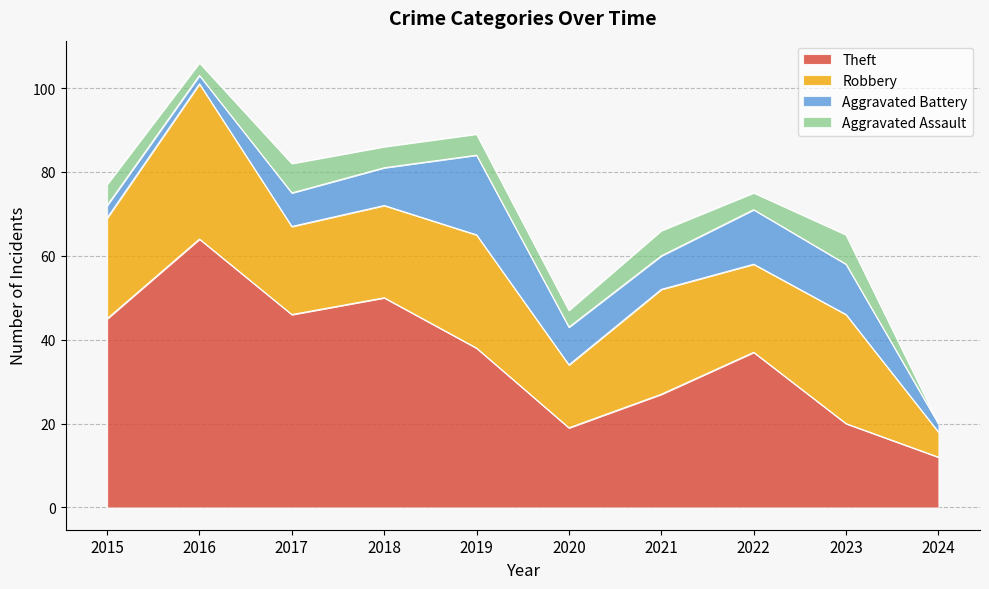

Is it true that Robbery equals 15 at 2020?

True